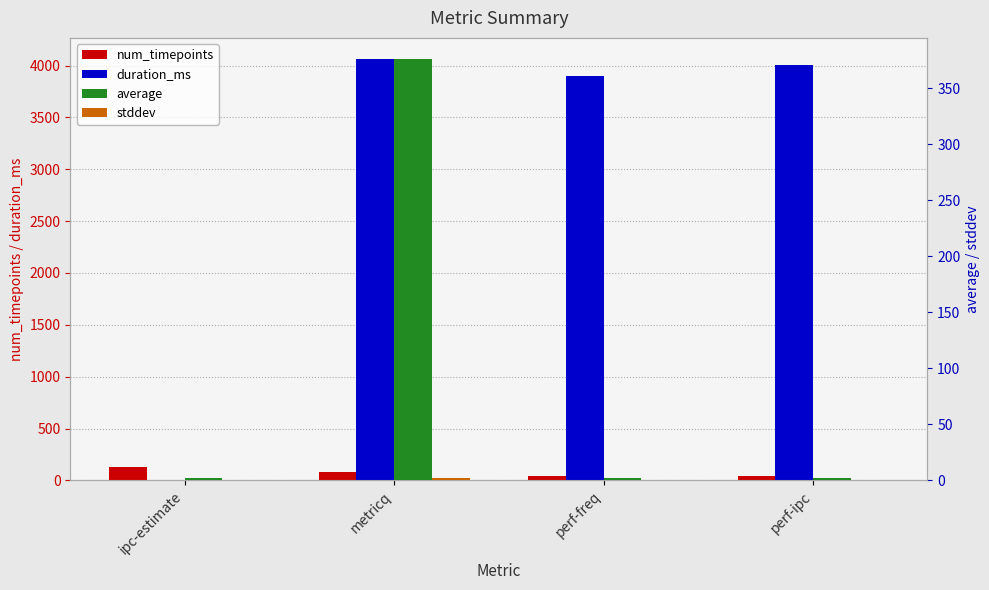

Rank the series by their maximum value, from lowest to highest.

stddev, num_timepoints, average, duration_ms